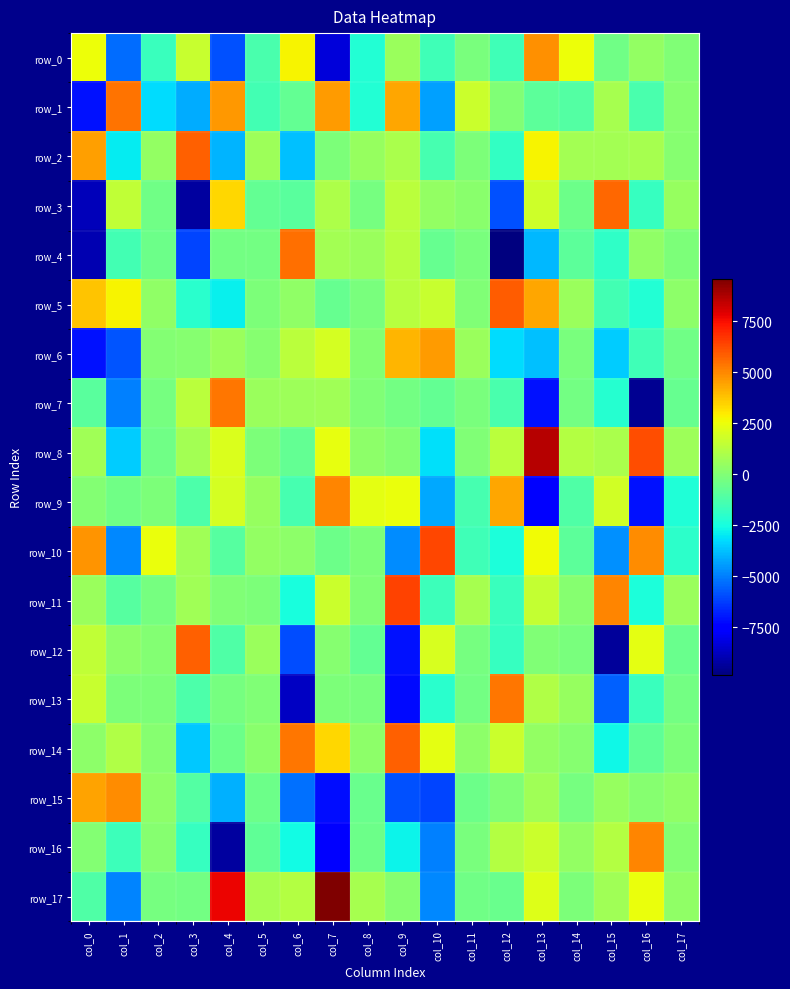

At which category is the sum across all series the highest?

col_13